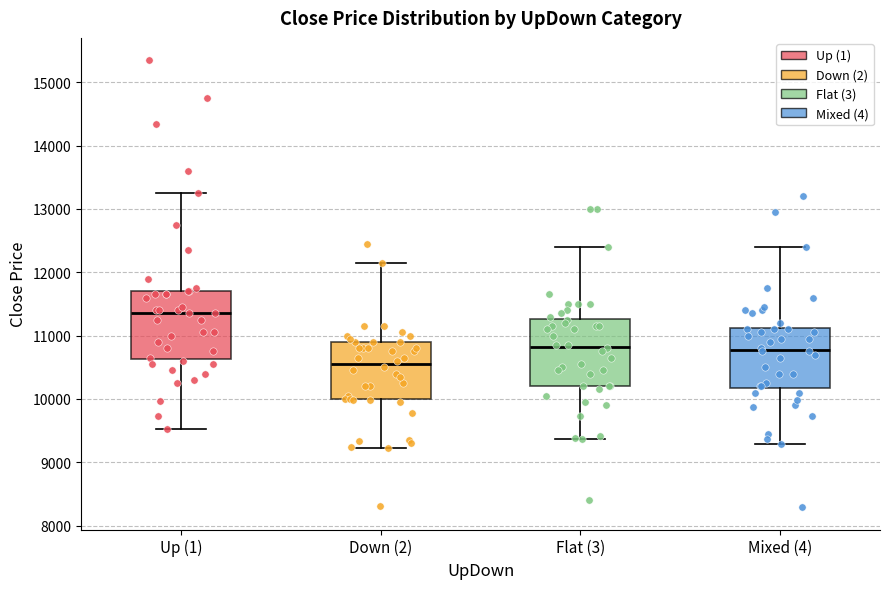

Reading left to right, transcribe this box plot: for each box, give where its median line is, the range the box spans, and where its two whiskers end, as read against the y-axis. The values are not printed on the chart, so give them approximately, as read against the axis.

Up (1): median 11400, box 10600 to 11700, whiskers 9500 to 13300
Down (2): median 10600, box 10000 to 10900, whiskers 9200 to 12200
Flat (3): median 10800, box 10200 to 11300, whiskers 9400 to 12400
Mixed (4): median 10800, box 10200 to 11100, whiskers 9300 to 12400